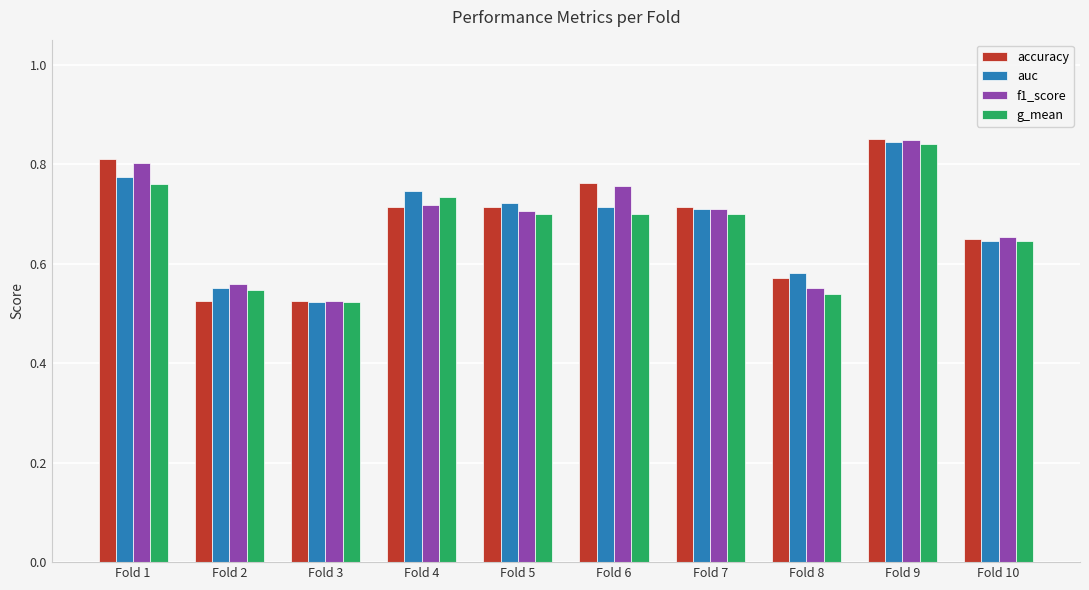

How many data points does each series have?

10